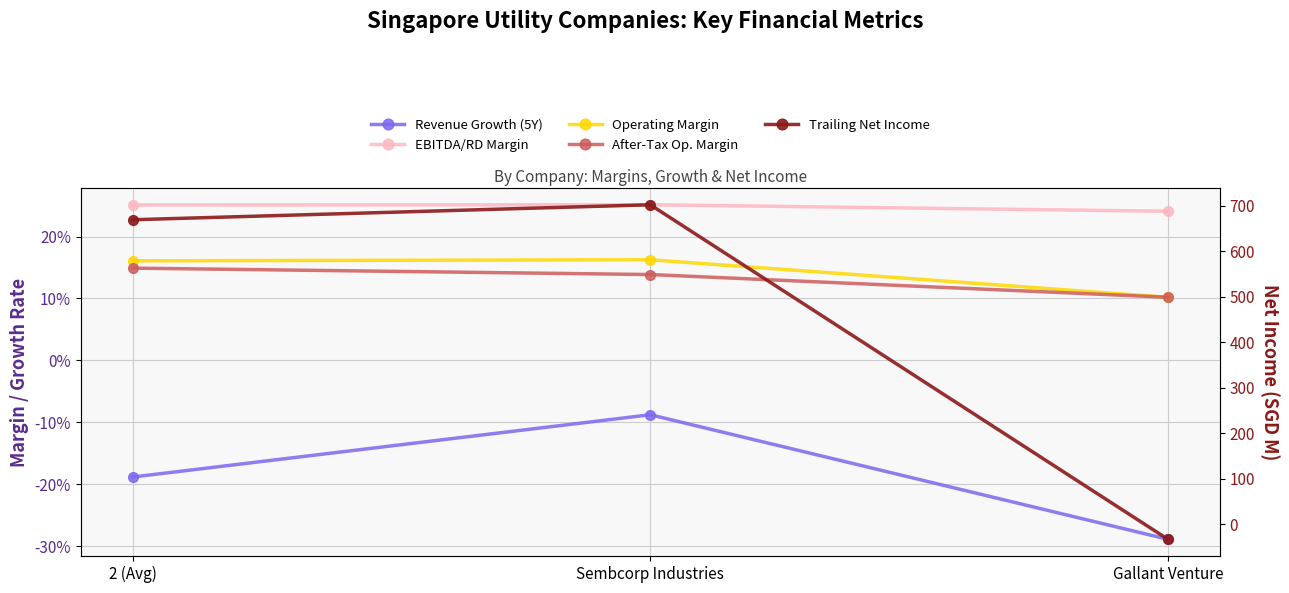

Which series changed the most between Sembcorp Industries and Gallant Venture?

Trailing Net Income